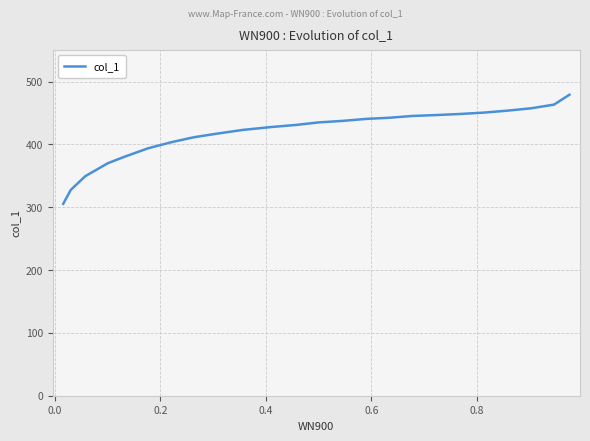

How many values are below 435?

12